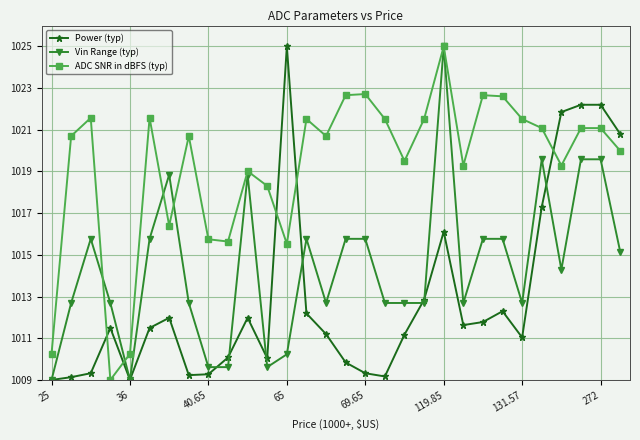

True or false: Power (typ) has more than 2 interior local peaks.

True